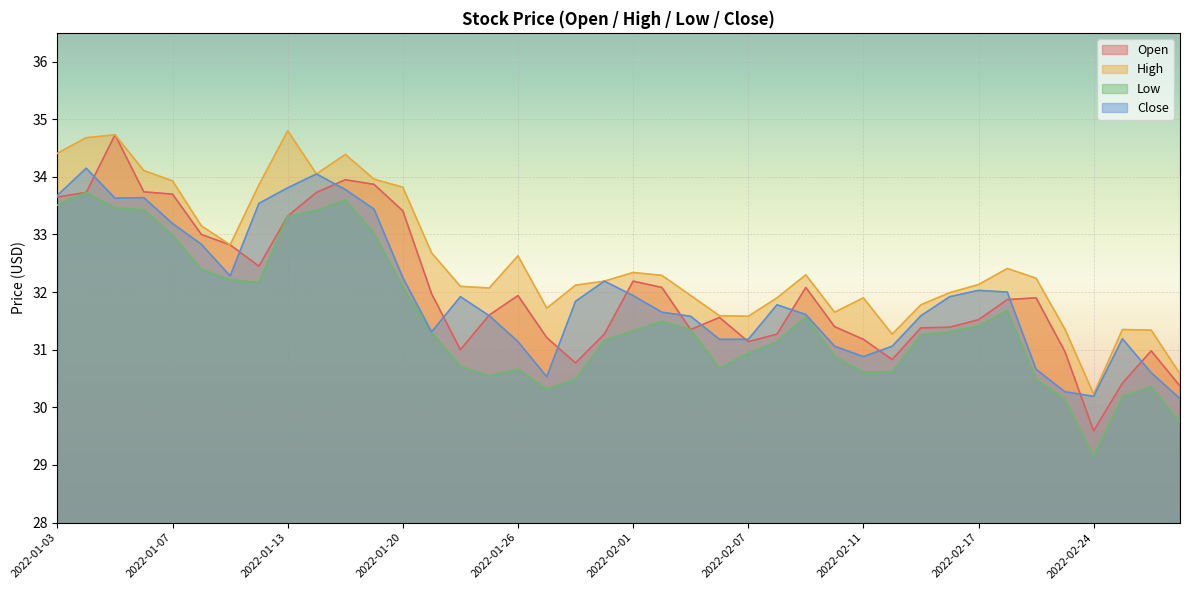

Rank the series at 2022-02-02 from lowest to highest value.

Low, Close, Open, High